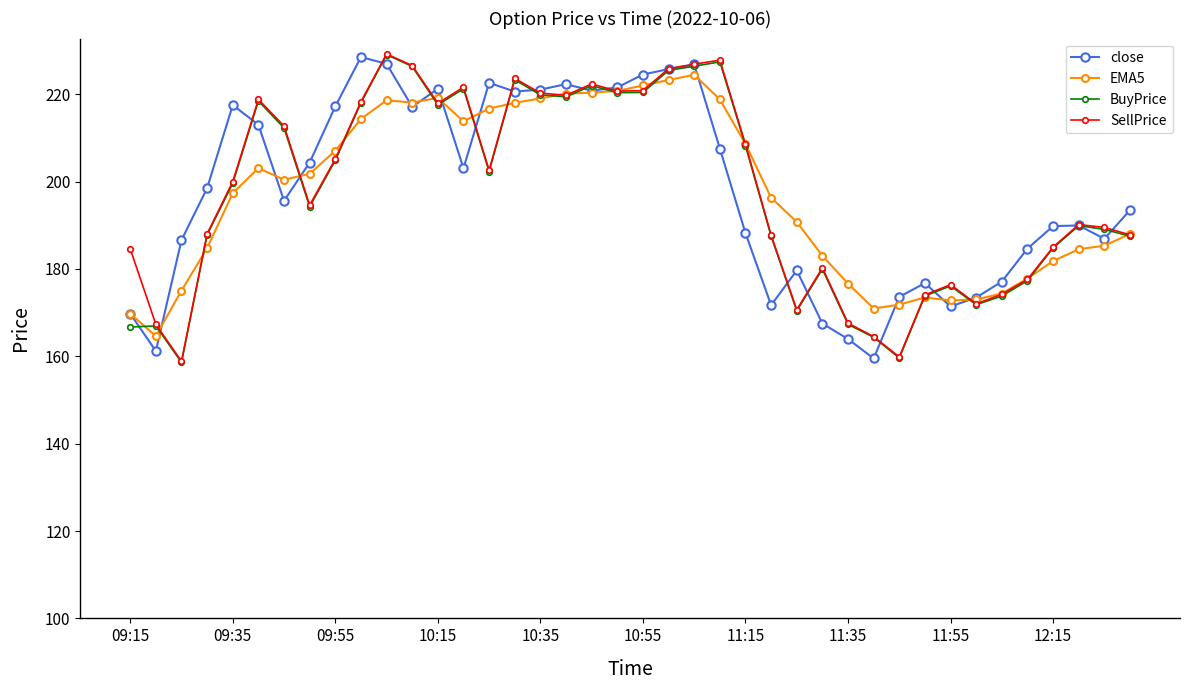

What is the maximum value shown in the chart?

229.2